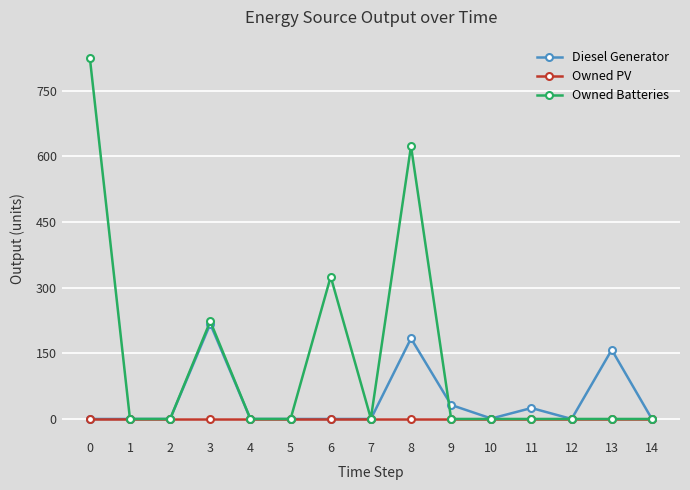

What are all the series names shown in the legend?

Diesel Generator, Owned PV, Owned Batteries